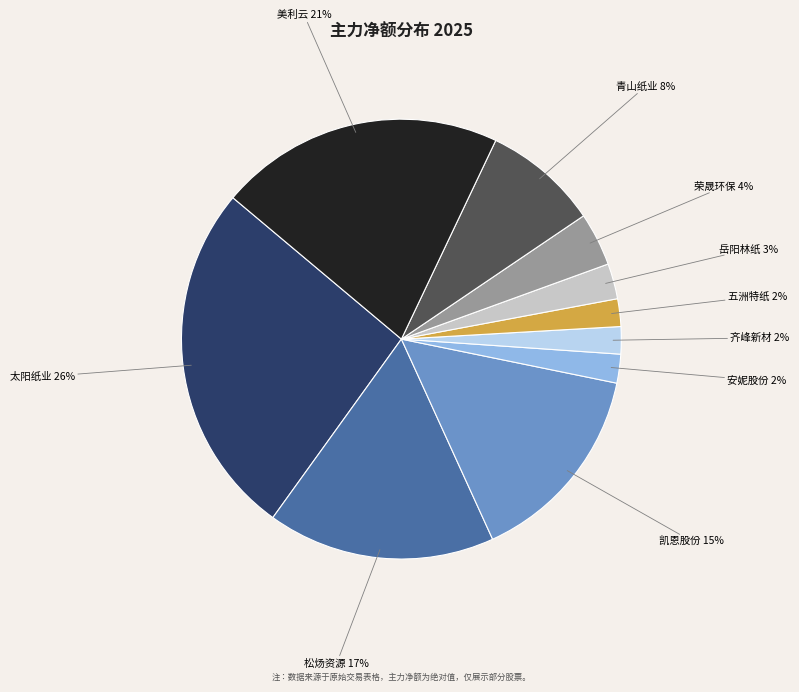

To the nearest percent, what is the difference between the largest and smallest slice percentages?

24%